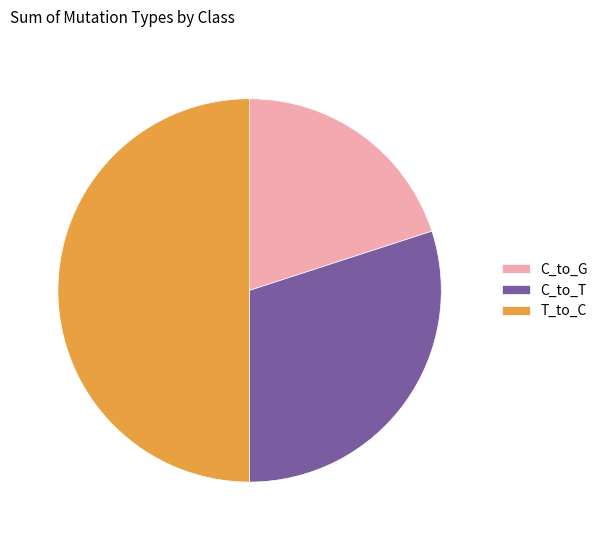

Which has a higher value, C_to_G or C_to_T?

C_to_T